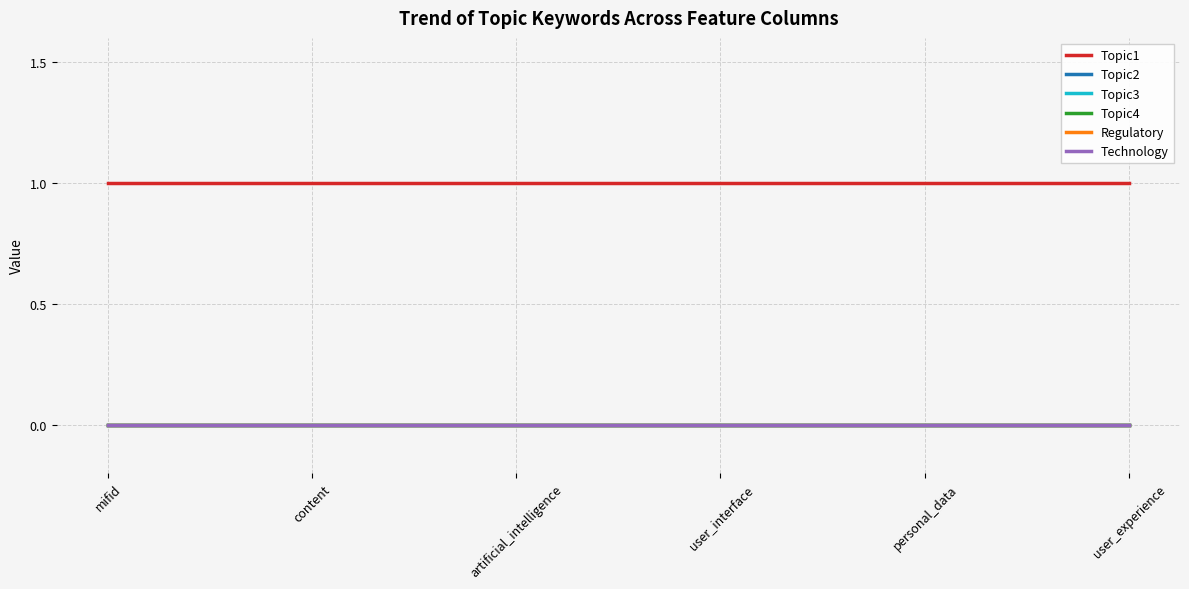

Does the chart display data point markers on the line(s)?

No